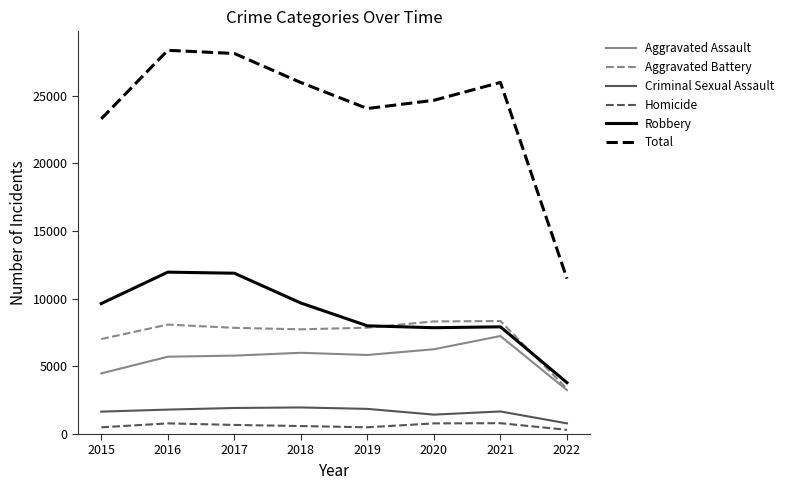

What is the difference between the second highest and minimum values in the Homicide series?

476